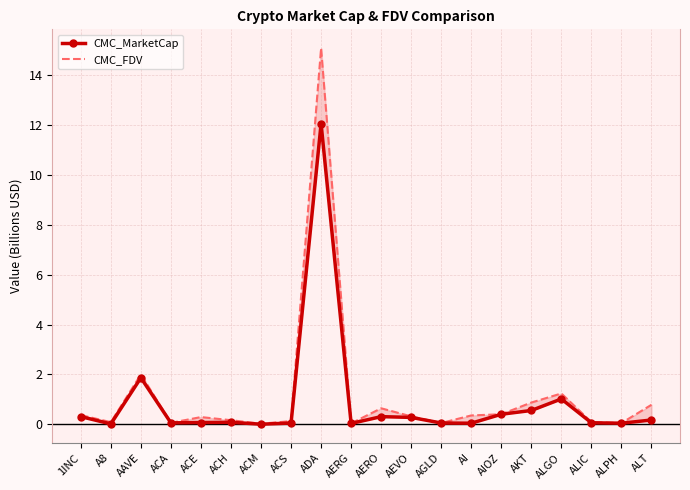

The value of CMC_FDV at AGLD is 0.0. True or false?

False